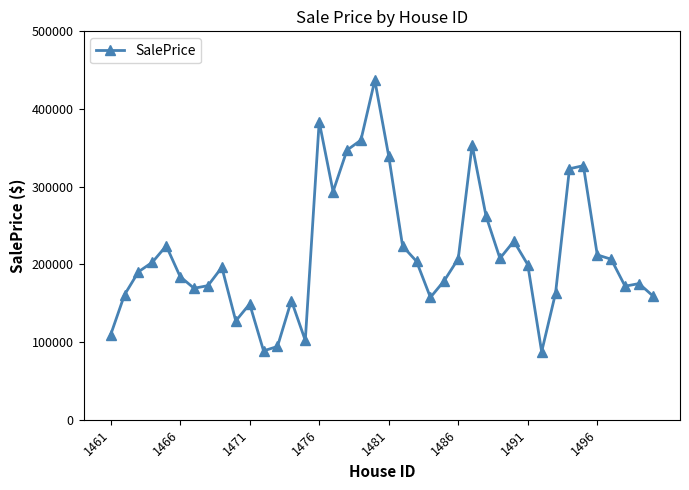

True or false: there are more than 2 points higher than both neighbors.

True